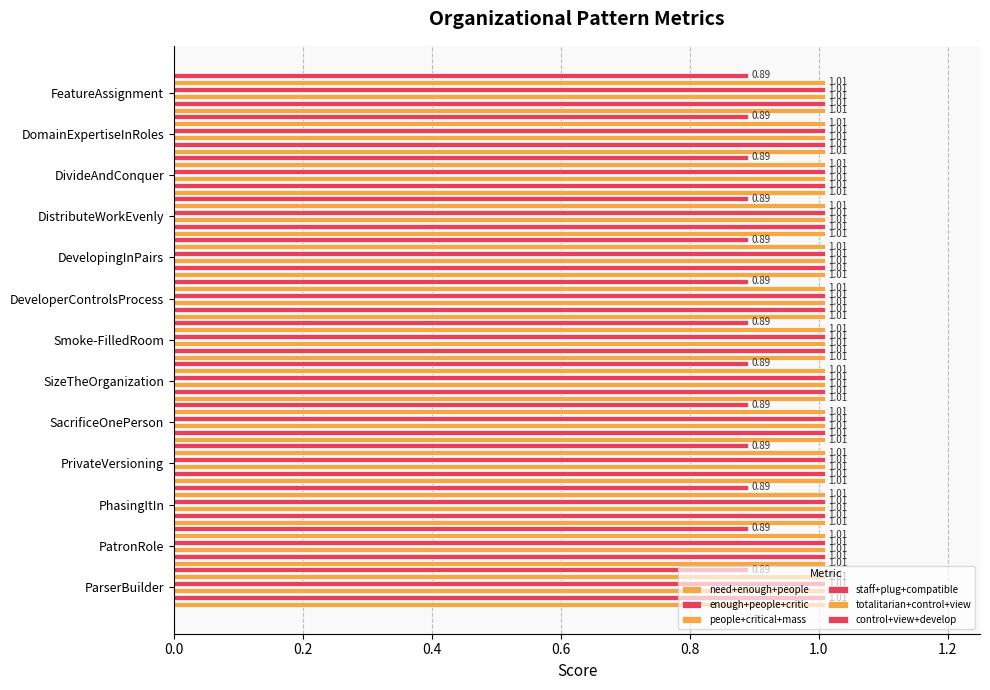

What is the approximate value of need+enough+people at DomainExpertiseInRoles?

1.0